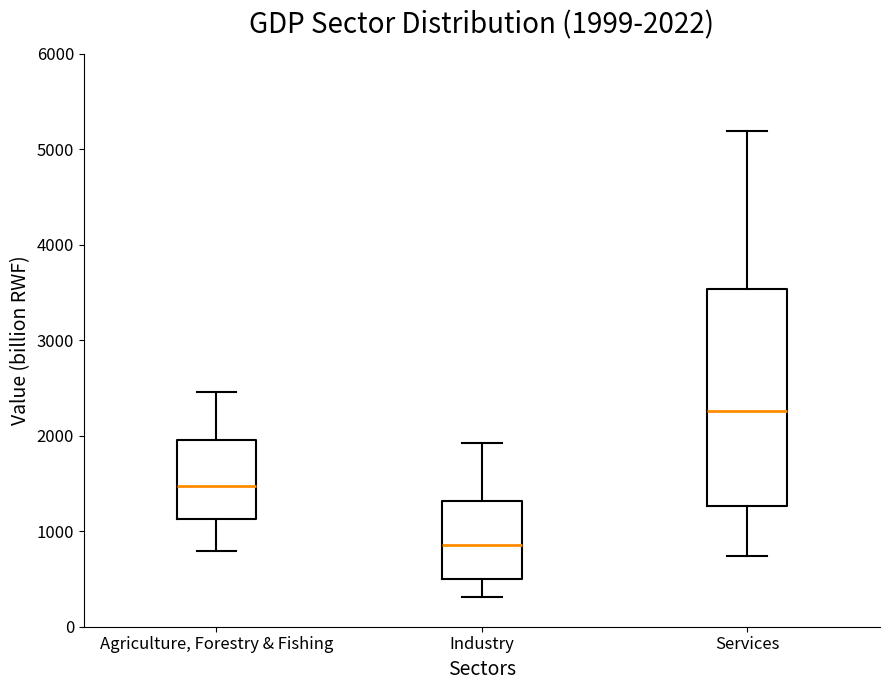

Which box's median line is the highest?

Services